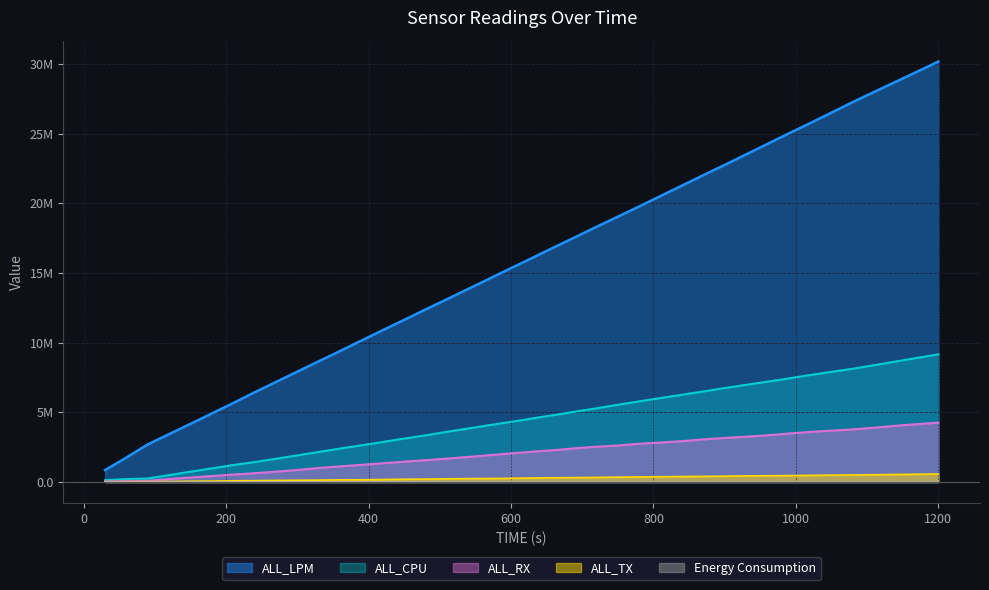

Which series changed the most between 360 and 570?

ALL_LPM